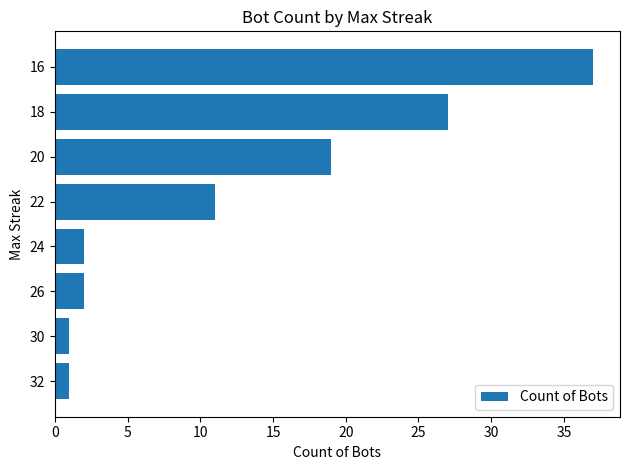

How many bars are there in total?

8